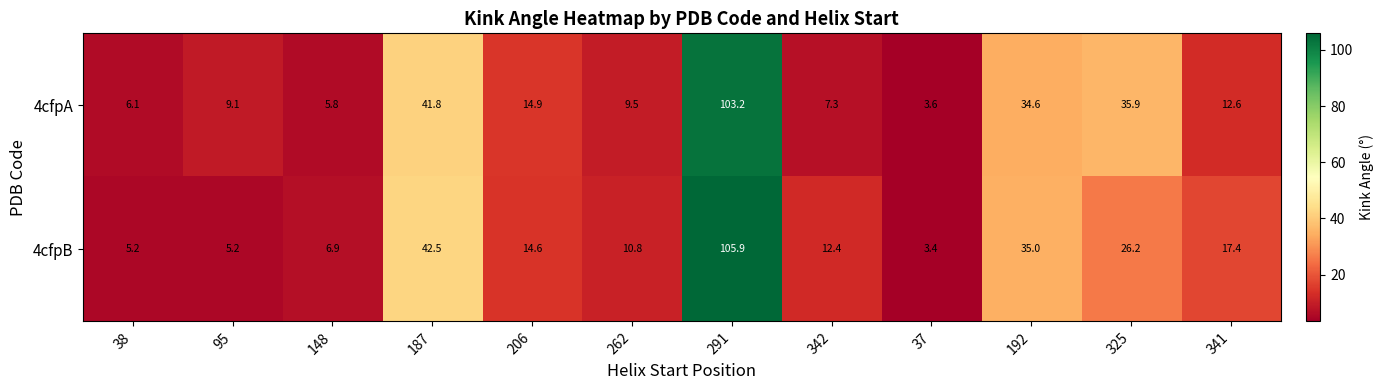

What is the sum of all 4cfpB values?

285.5